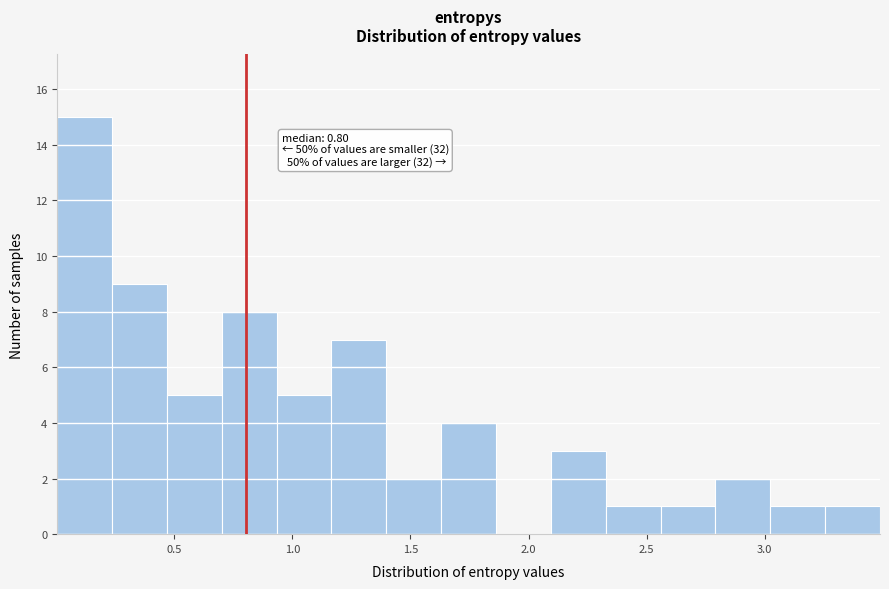

Which range on the x-axis has the tallest bar?

0.00 to 0.25